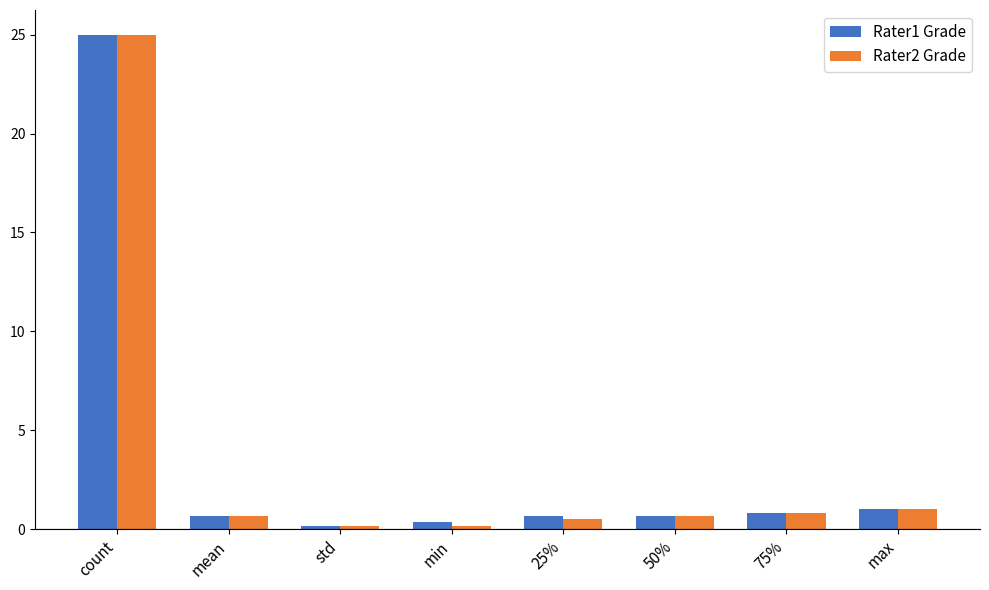

What is the minimum value shown in the chart?

0.2